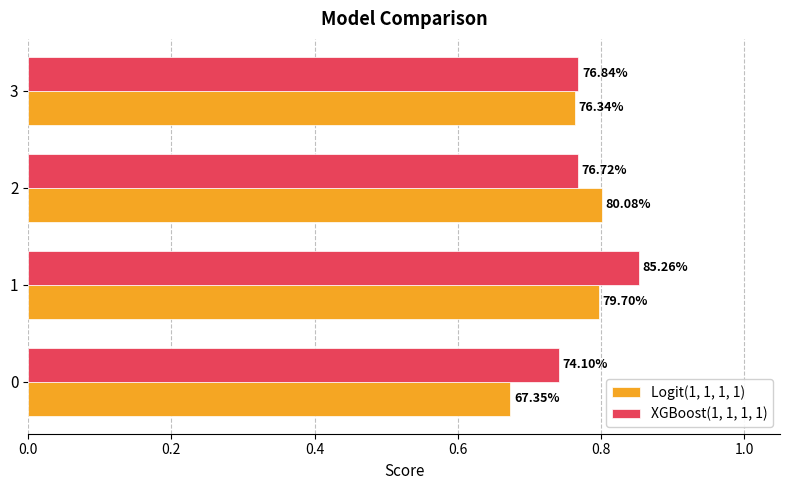

What is the value of the Logit(1, 1, 1, 1) bar at the 4th from the left?

0.8